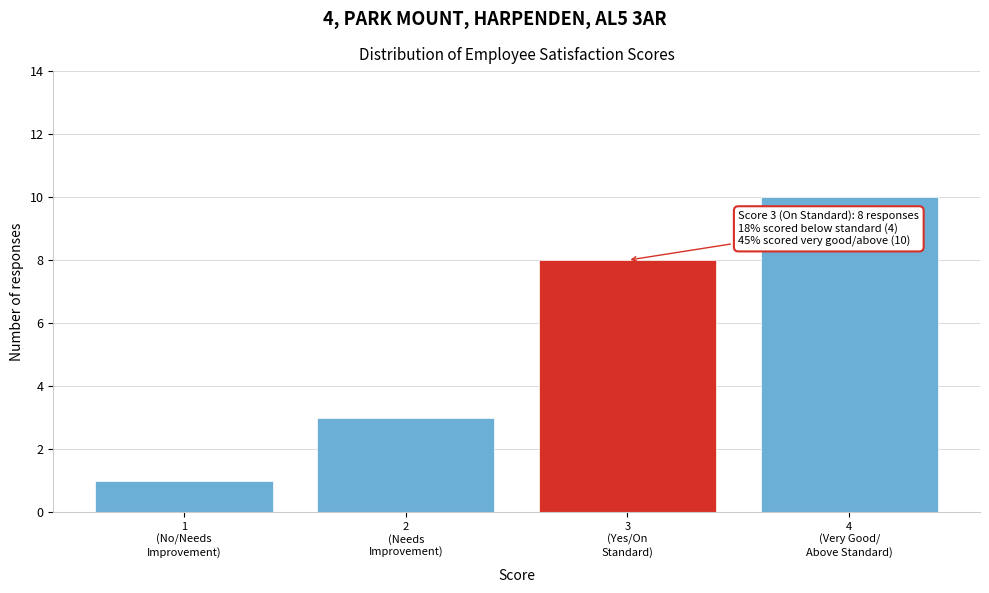

Reading left to right, what are all the values shown in this chart?

1	3	8	10